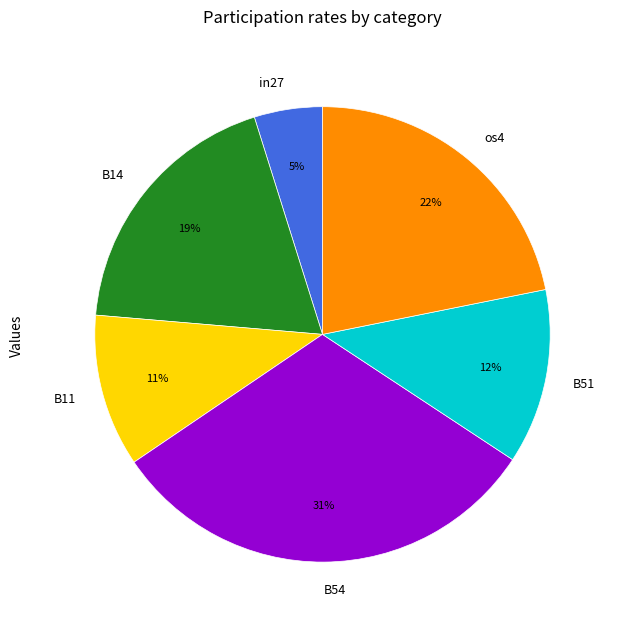

Is the sum of os4 and B51 greater than half?

No